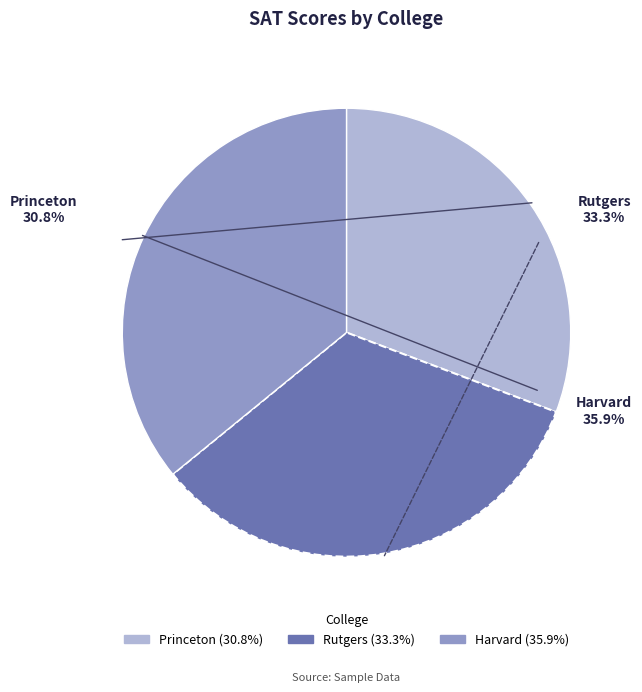

To the nearest percent, what is the average slice percentage?

33%